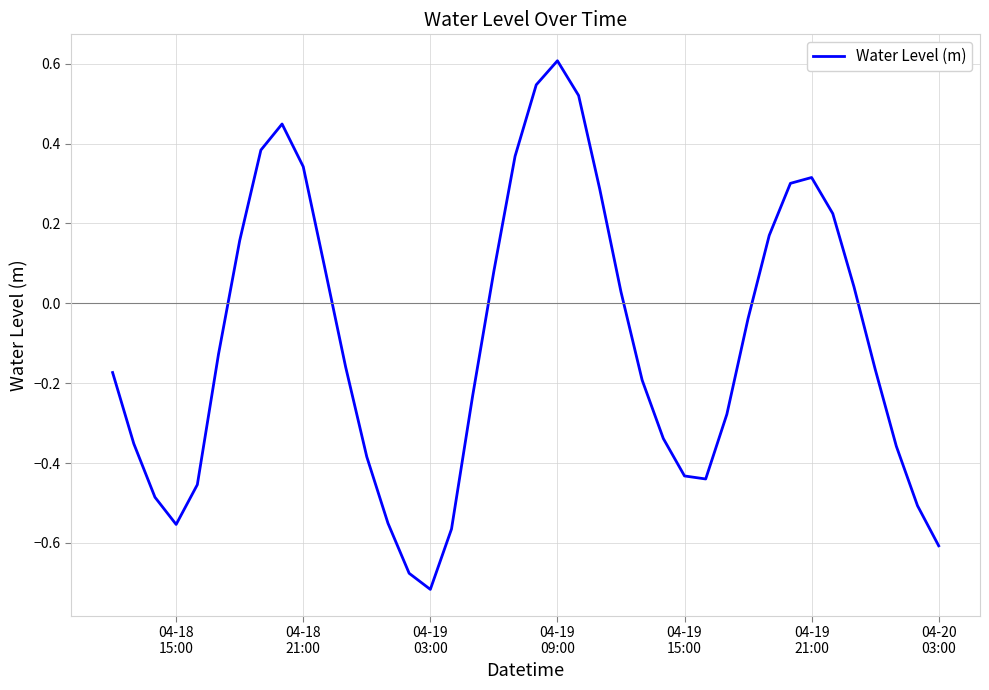

What is the difference between the maximum and minimum values?

1.3